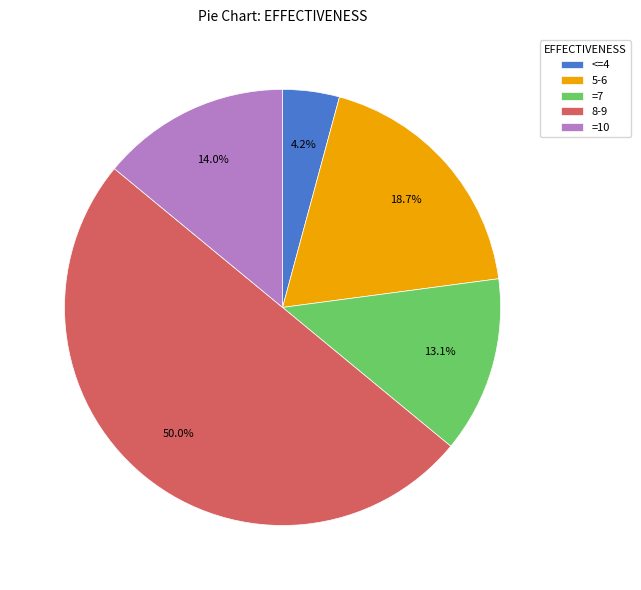

Count the number of slices in the pie.

5